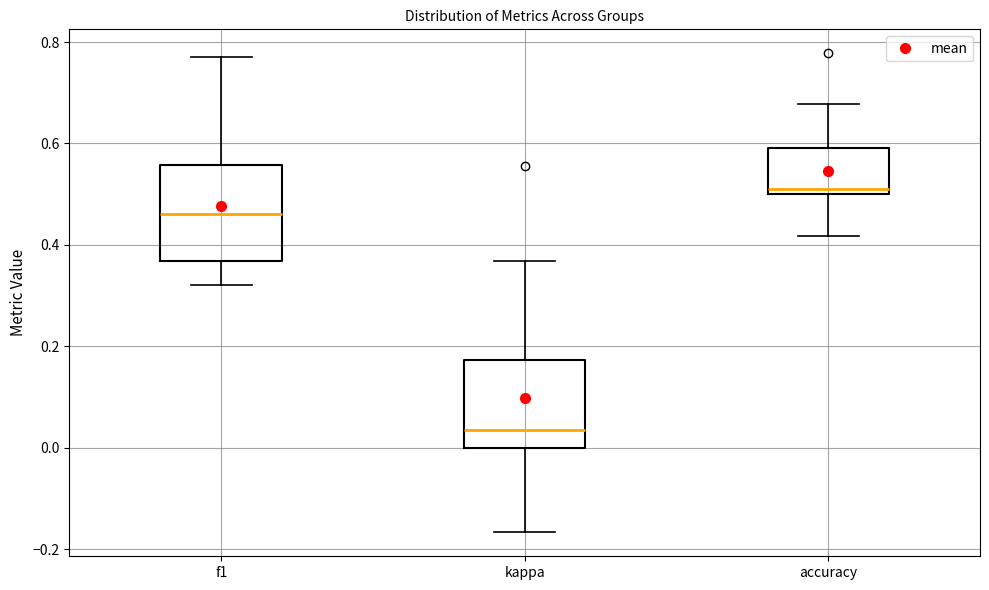

Where is the lower edge of the box for accuracy on the y-axis? The values are not printed on the chart, so give them approximately, as read against the axis.

0.50